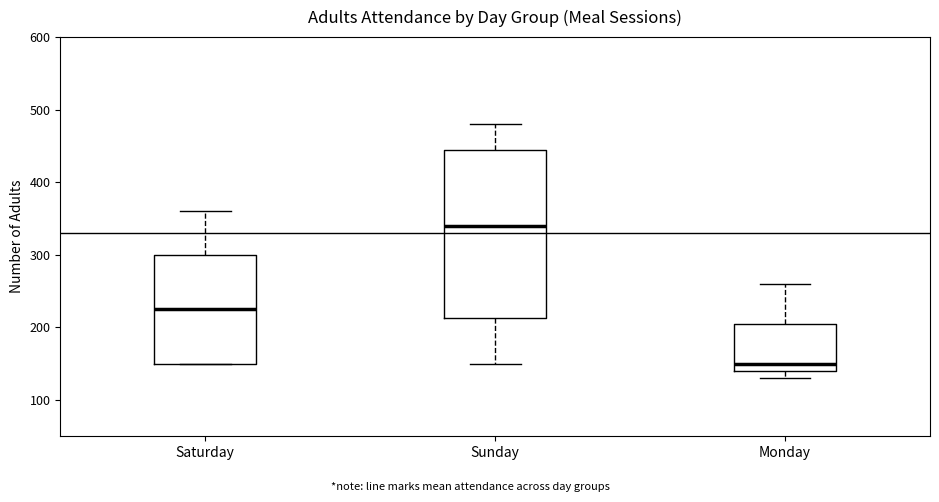

Reading left to right, read every box against the y-axis: the position of its median line, the range the box covers, and the ends of its whiskers. The values are not printed on the chart, so give them approximately, as read against the axis.

Saturday: median 230, box 150 to 300, whiskers 150 to 360
Sunday: median 340, box 210 to 450, whiskers 150 to 480
Monday: median 150, box 140 to 210, whiskers 130 to 260